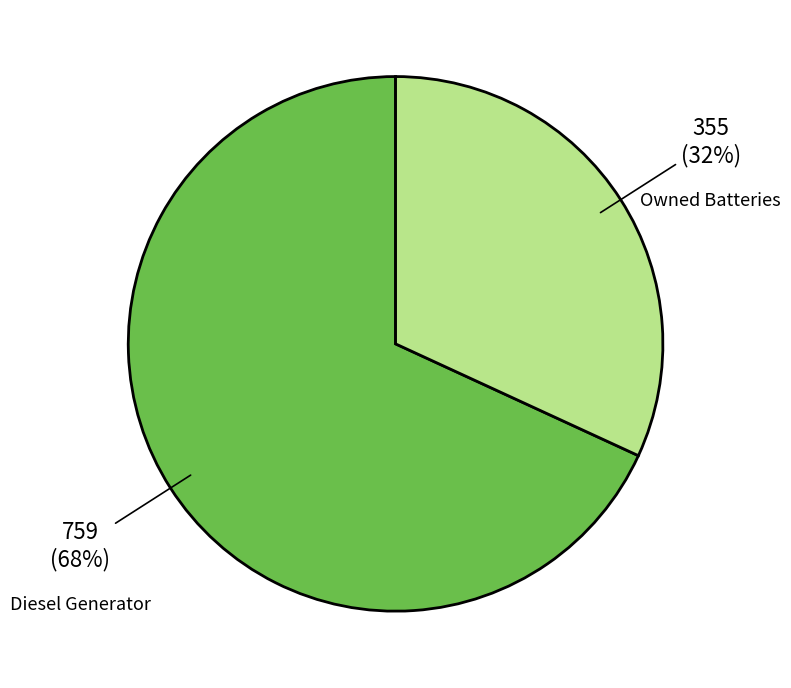

To the nearest percent, what is the average slice percentage?

50%